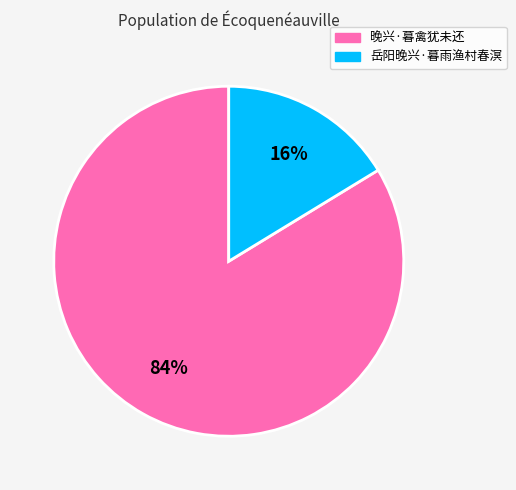

True or false: 岳阳晚兴·暮雨渔村春溟 accounts for 22% of the total.

False